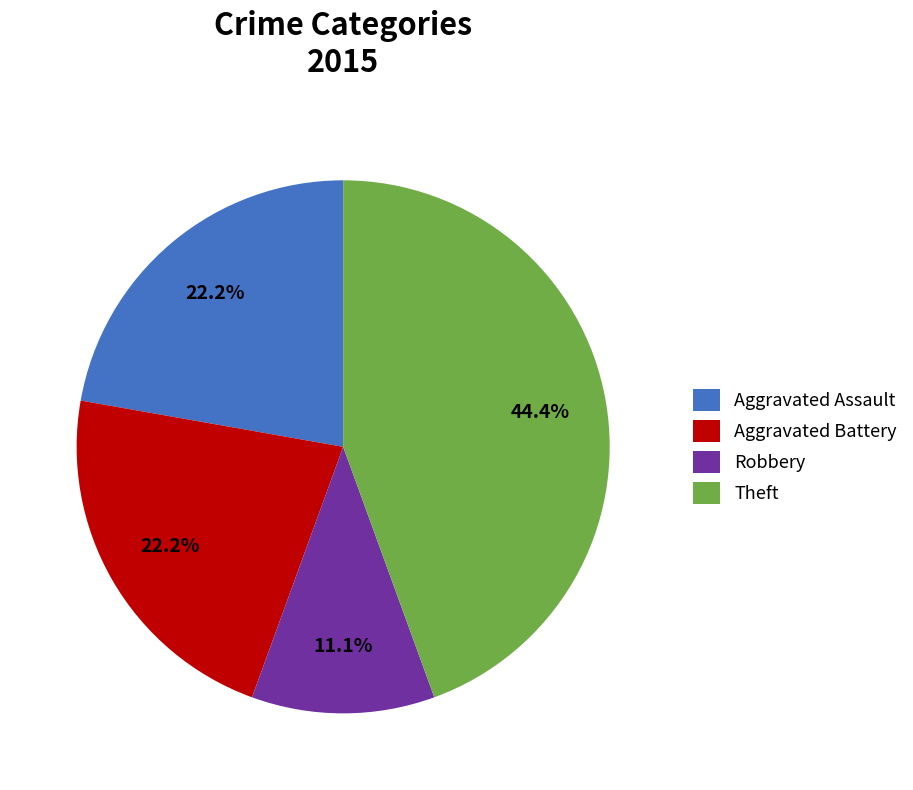

Combined, what portion of the pie is Theft and Aggravated Battery?

66.7%